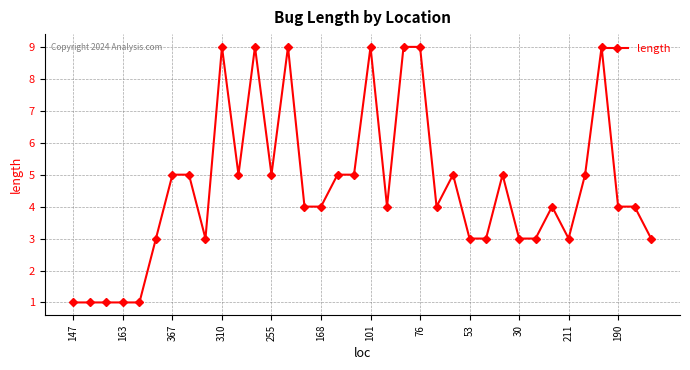

What is the difference between the second highest and minimum values?

8